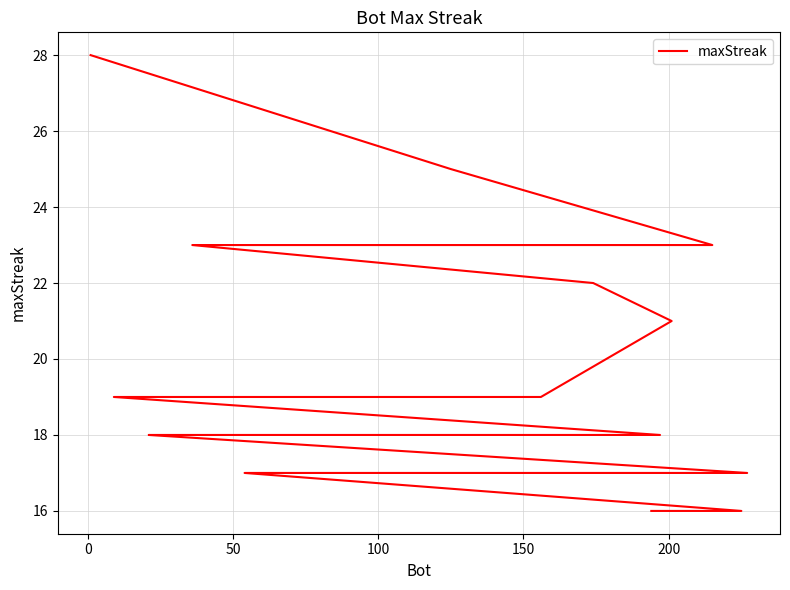

Is this an area chart (filled region under the line)?

No